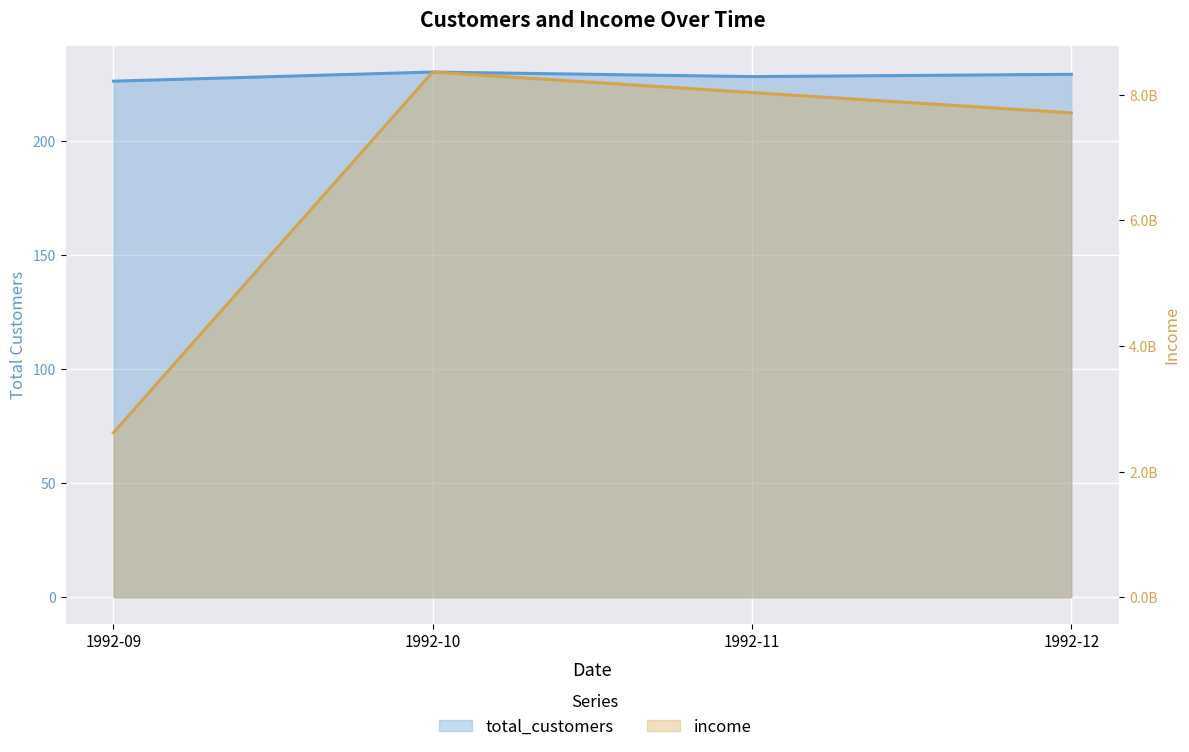

Reading left to right, what are all the values shown in this chart?

total_customers: 1992-09=226	1992-10=230	1992-11=228	1992-12=229
income: 1992-09=2618930332	1992-10=8358113698	1992-11=8031353737	1992-12=7708189846